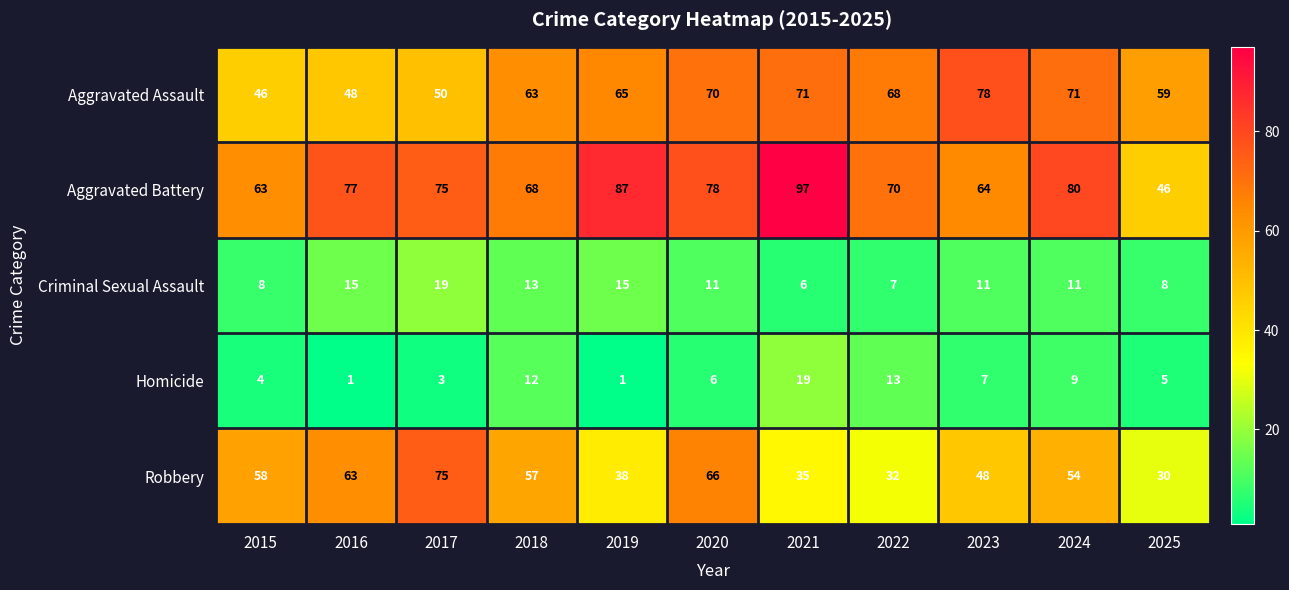

What is the difference between the highest and lowest values at 2017?

72